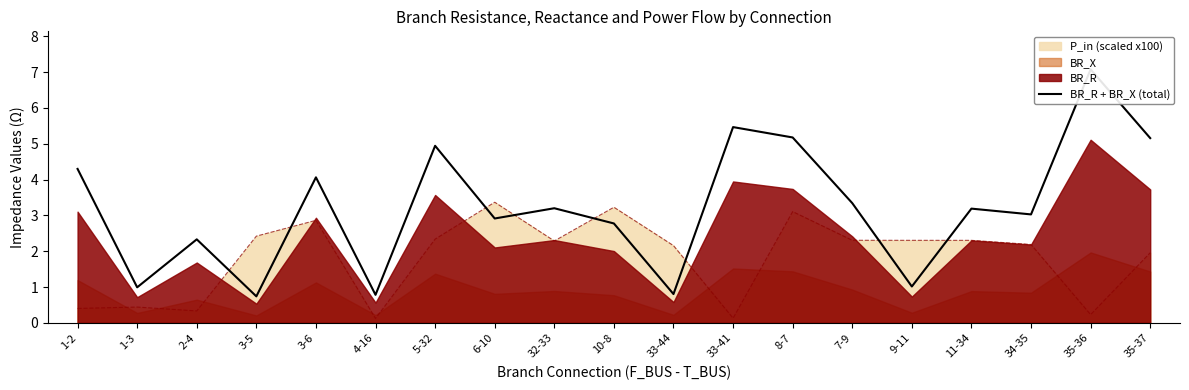

List the labels in order of value, largest first.

35-36, 33-41, 8-7, 35-37, 5-32, 1-2, 3-6, 7-9, 32-33, 11-34, 34-35, 6-10, 10-8, 2-4, 9-11, 1-3, 33-44, 4-16, 3-5